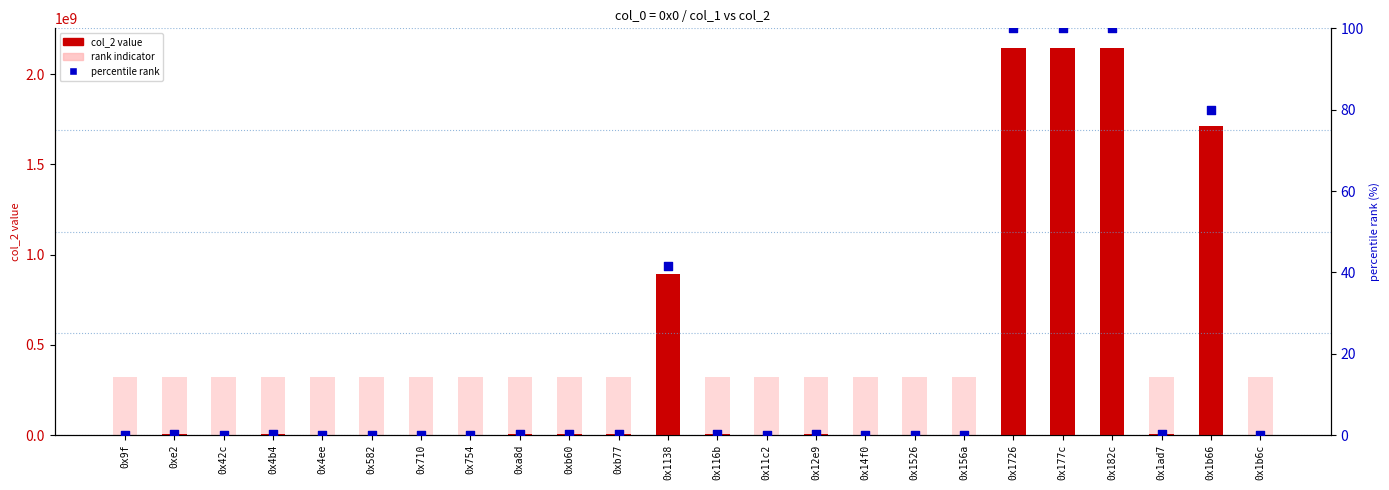

Which series has the largest Y range (max minus min)?

col_2 value